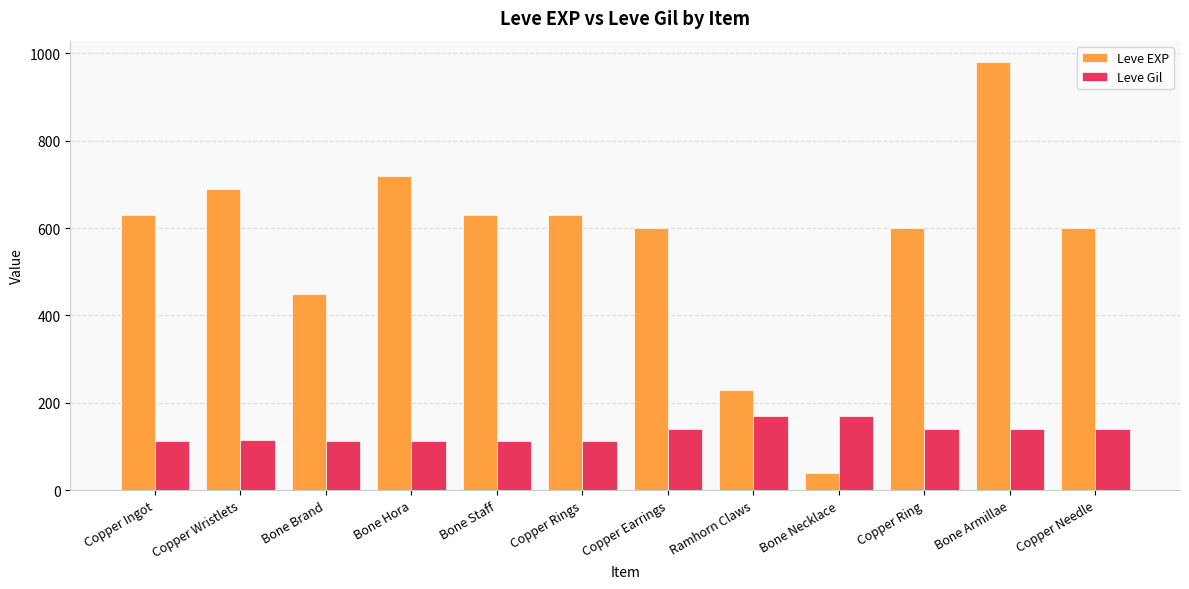

What is the label of the 5th bar from the right?

Ramhorn Claws